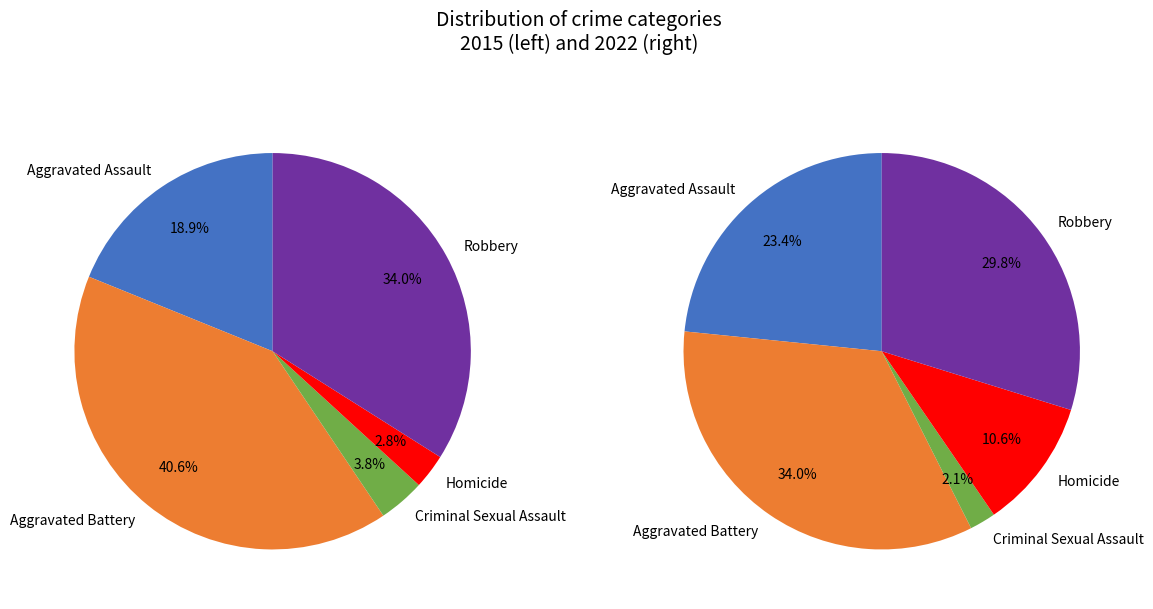

Rank the series by their maximum value, from lowest to highest.

values_2022, values_2015